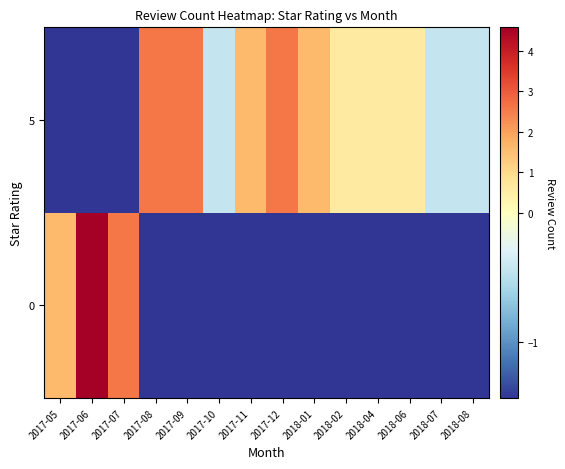

What is the smallest value displayed?

-1.4